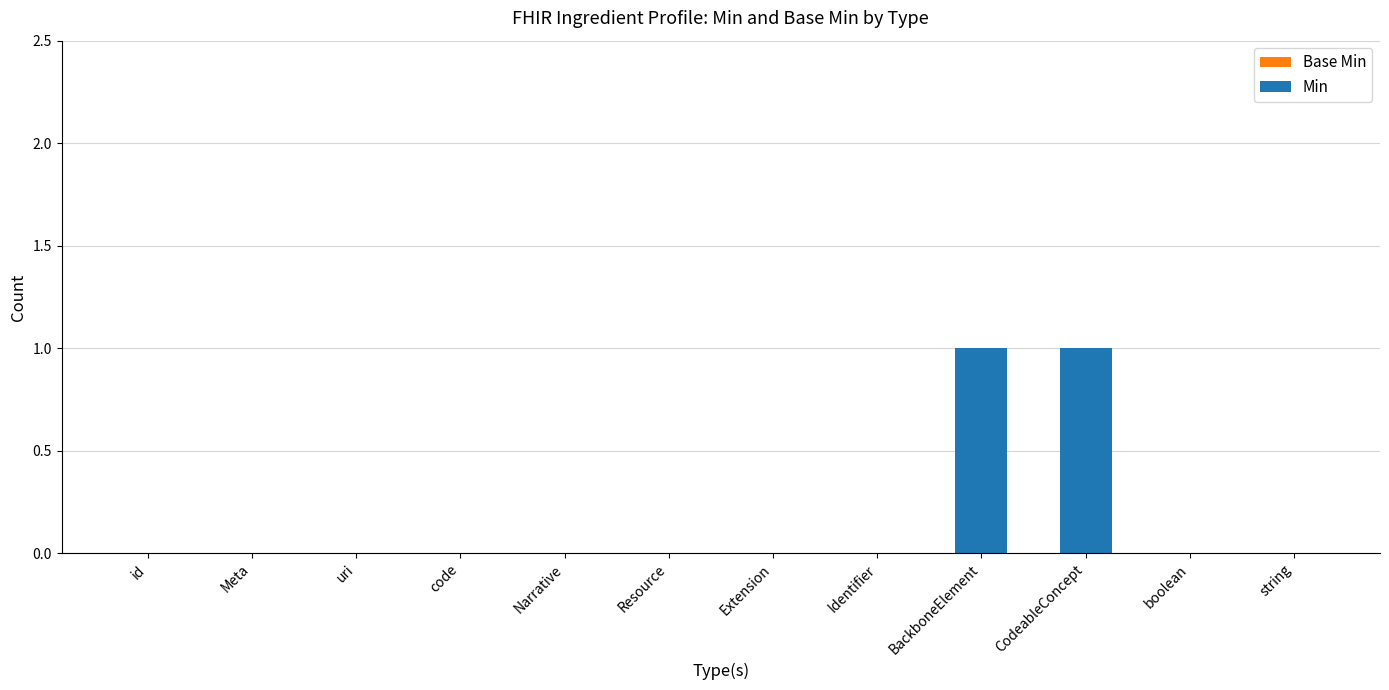

Is it true that the value at boolean is 0?

True